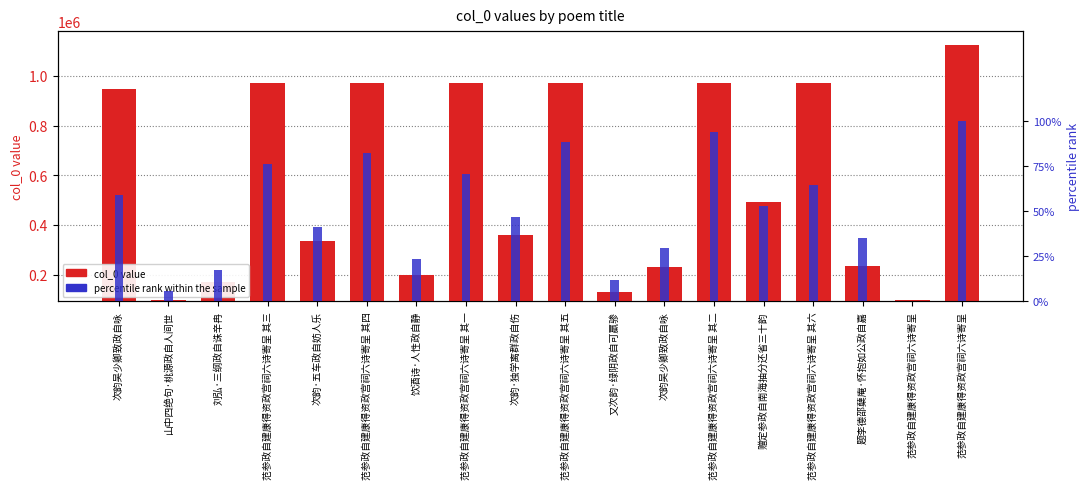

Reading left to right, what are all the values shown in this chart?

col_0 value: 次韵吴少卿致政自咏=946757.0	山中四绝句·桃源政自人间世=98299.0	刘弘·三纲政自诛辛冉=170367.0	范参政自建康得资政宫祠六诗寄呈 其三=971548.0	次韵·五车政自妨人乐=335065.0	范参政自建康得资政宫祠六诗寄呈 其四=971549.0	饮酒诗·人性政自静=196980.0	范参政自建康得资政宫祠六诗寄呈 其一=971547.0	次韵·独学离群政自伤=357754.0	范参政自建康得资政宫祠六诗寄呈 其五=971550.0	又次韵·绿阴政自可羸骖=130401.0	次韵吴少卿致政自咏=231077.0	范参政自建康得资政宫祠六诗寄呈 其二=971551.0	赠定参政自南海抽分还省三十韵=492143.0	范参政自建康得资政宫祠六诗寄呈 其六=971546.0	题李德邵蘖庵·怀抱如公政自嘉=236346.0	范参政自建康得资政宫祠六诗寄呈=97431.0	范参政自建康得资政宫祠六诗寄呈=1123918.0
percentile rank within the sample: 次韵吴少卿致政自咏=58.8	山中四绝句·桃源政自人间世=5.9	刘弘·三纲政自诛辛冉=17.6	范参政自建康得资政宫祠六诗寄呈 其三=76.5	次韵·五车政自妨人乐=41.2	范参政自建康得资政宫祠六诗寄呈 其四=82.4	饮酒诗·人性政自静=23.5	范参政自建康得资政宫祠六诗寄呈 其一=70.6	次韵·独学离群政自伤=47.1	范参政自建康得资政宫祠六诗寄呈 其五=88.2	又次韵·绿阴政自可羸骖=11.8	次韵吴少卿致政自咏=29.4	范参政自建康得资政宫祠六诗寄呈 其二=94.1	赠定参政自南海抽分还省三十韵=52.9	范参政自建康得资政宫祠六诗寄呈 其六=64.7	题李德邵蘖庵·怀抱如公政自嘉=35.3	范参政自建康得资政宫祠六诗寄呈=0.0	范参政自建康得资政宫祠六诗寄呈=100.0